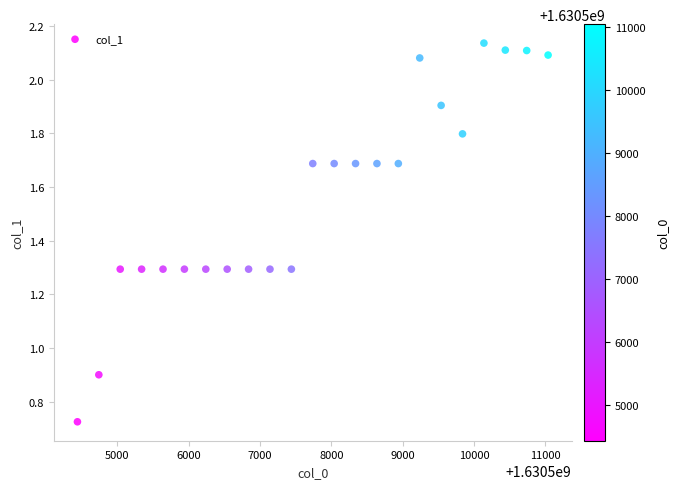

What is the range of X values (max minus min)?

6600.0